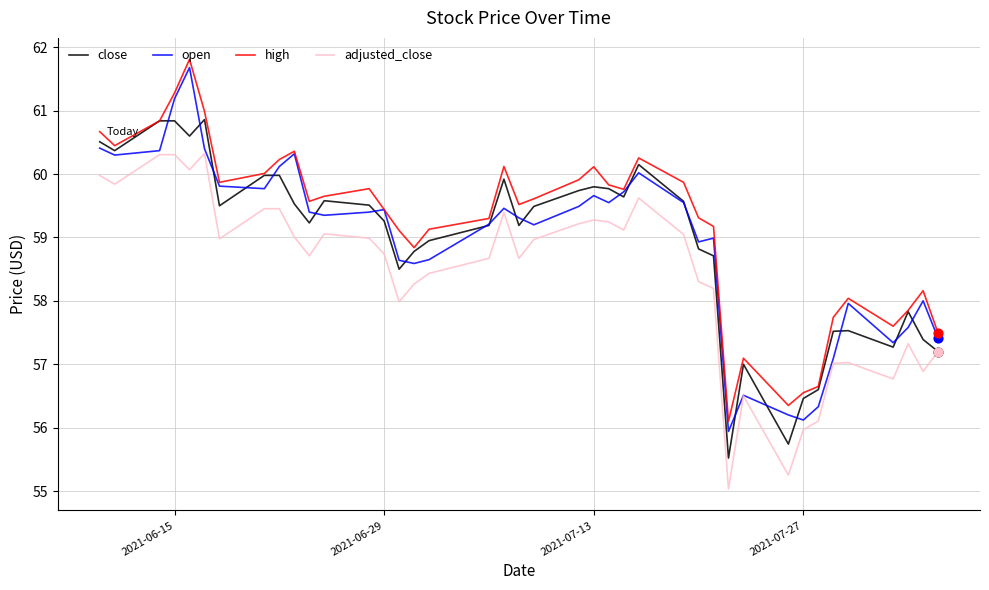

What are all the series names shown in the legend?

close, open, high, adjusted_close